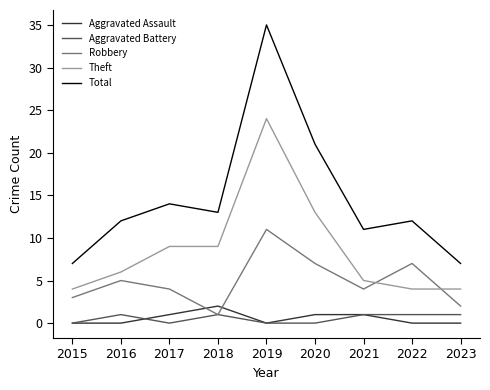

True or false: Theft and Aggravated Assault cross at least once.

False